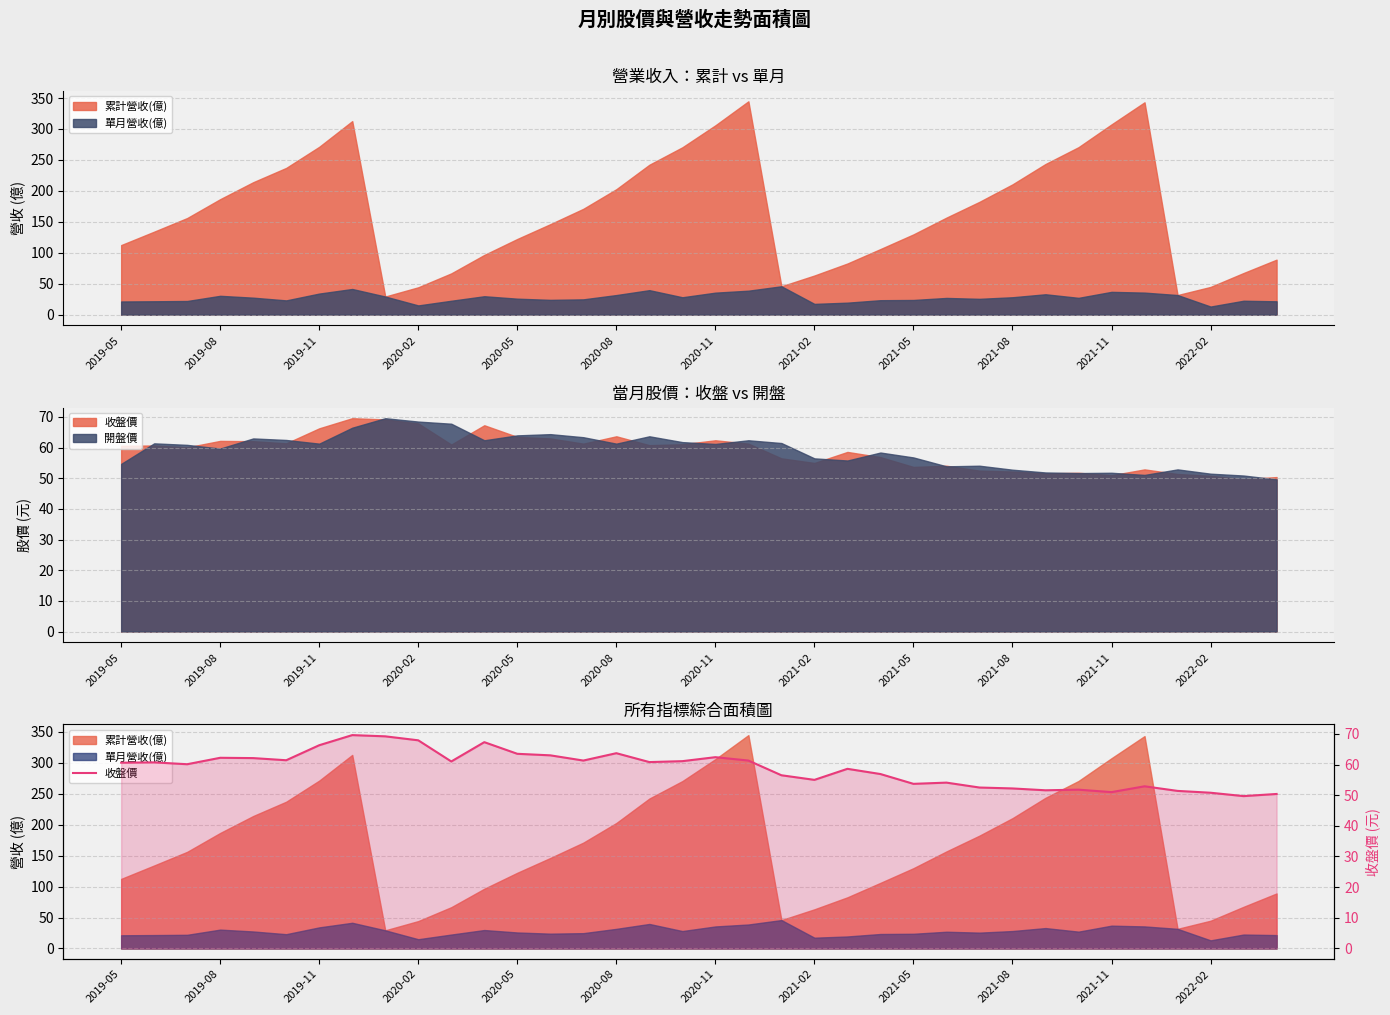

What is the difference between the maximum and second lowest values?

19.2